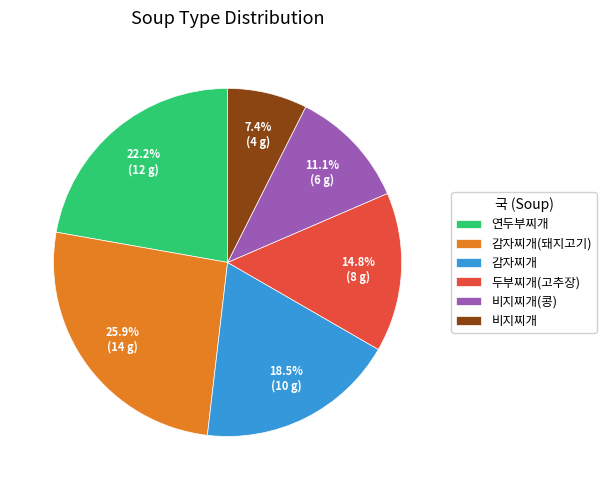

True or false: 비지찌개 accounts for 7% of the total.

True